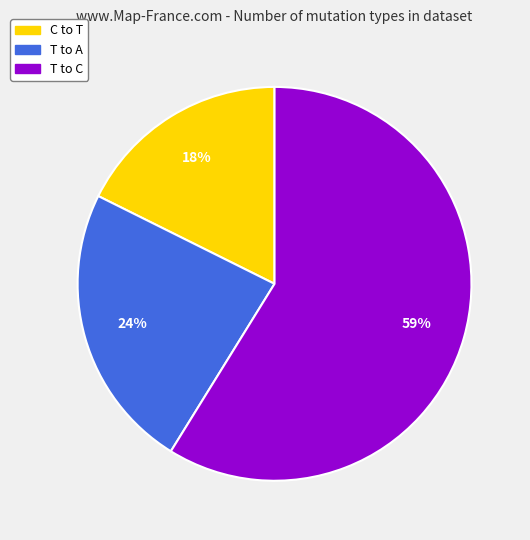

How many segments does this pie chart have?

3